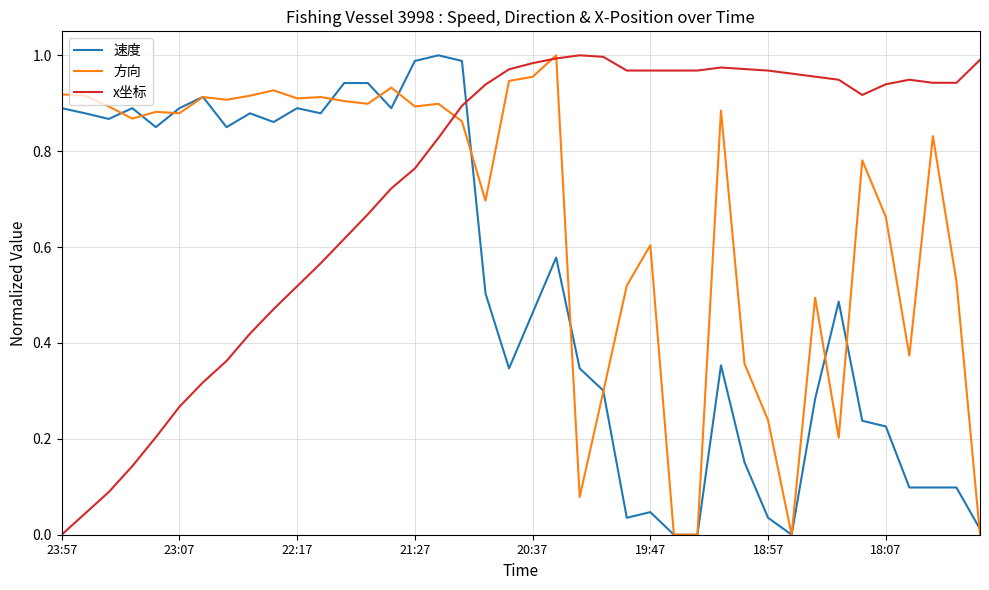

How many intersections are there between x坐标 and 速度?

1